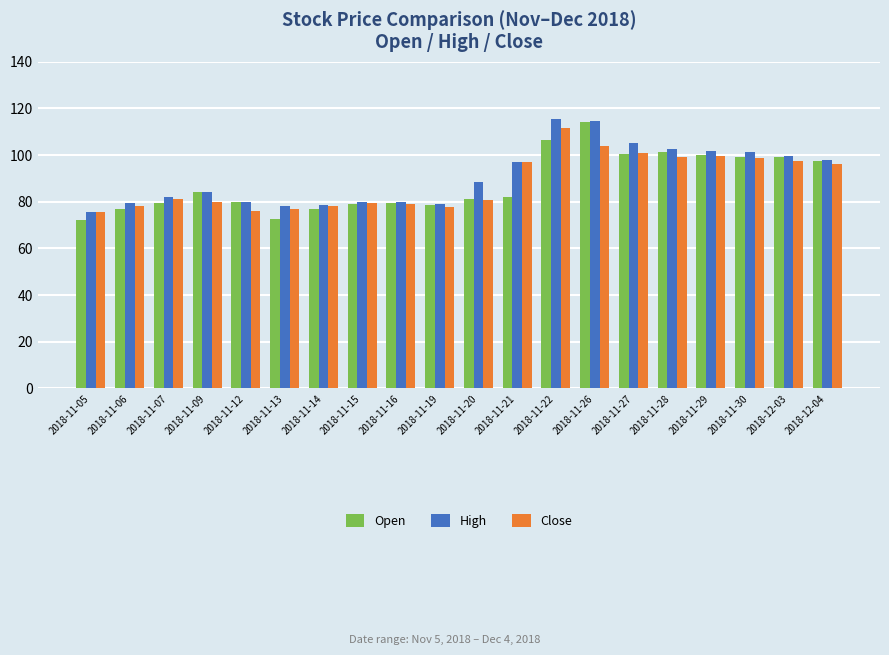

How many values in the High series exceed 88?

10